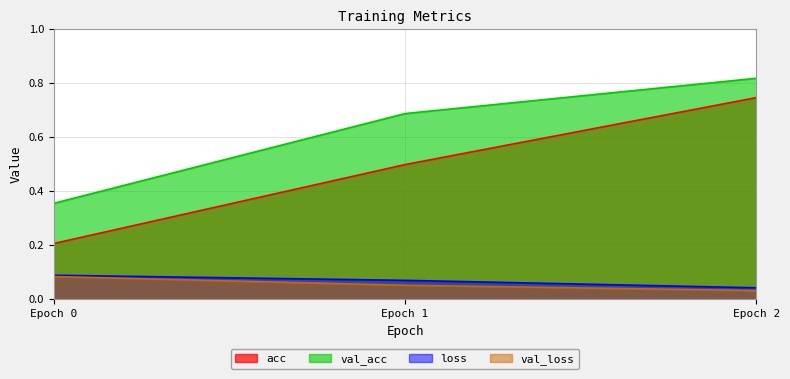

Between Epoch 0 and Epoch 1, which series saw the biggest shift?

val_acc